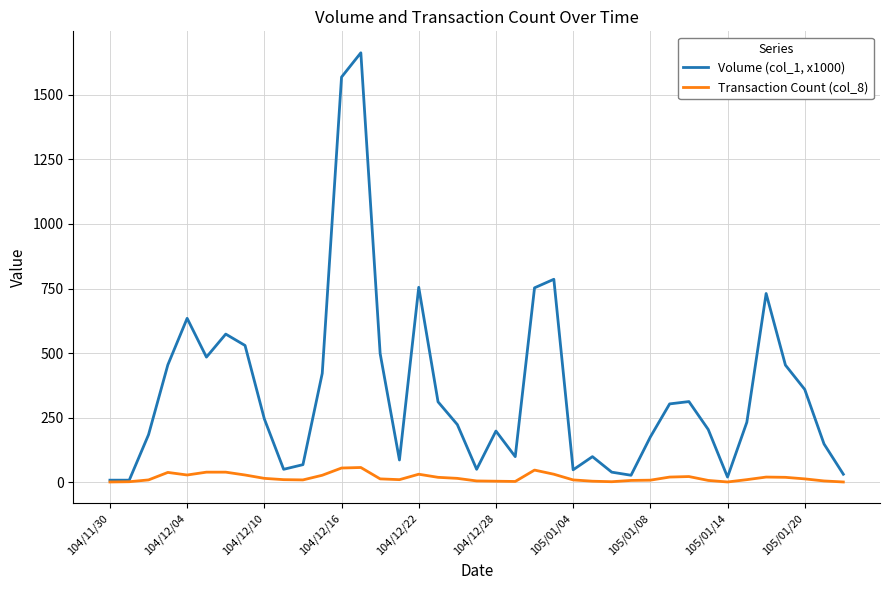

Which series has the largest total across all categories?

Volume (col_1, x1000)